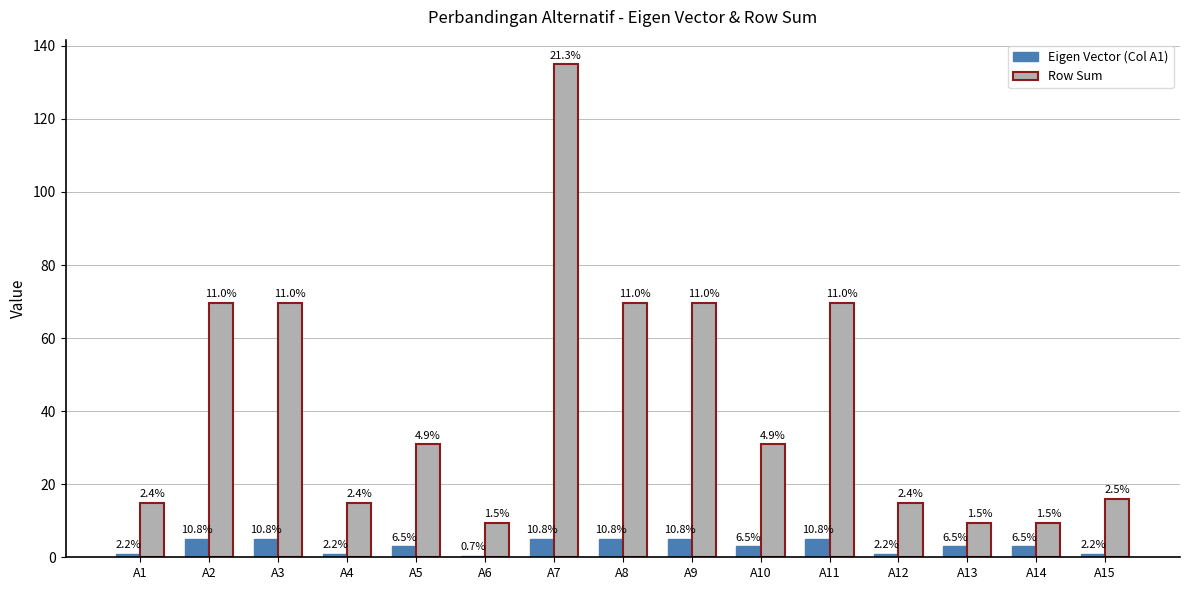

What are all the series names shown in the legend?

Eigen Vector (Col A1), Row Sum